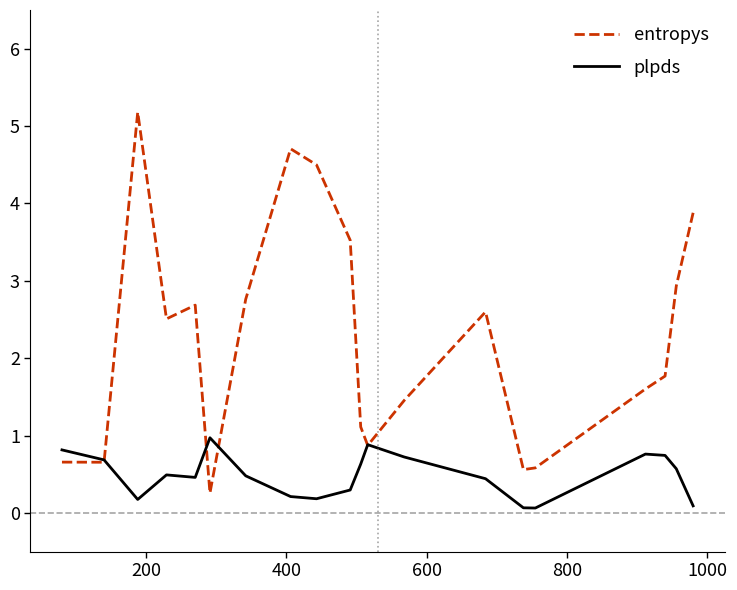

What is the average value of the entropys series?

2.2